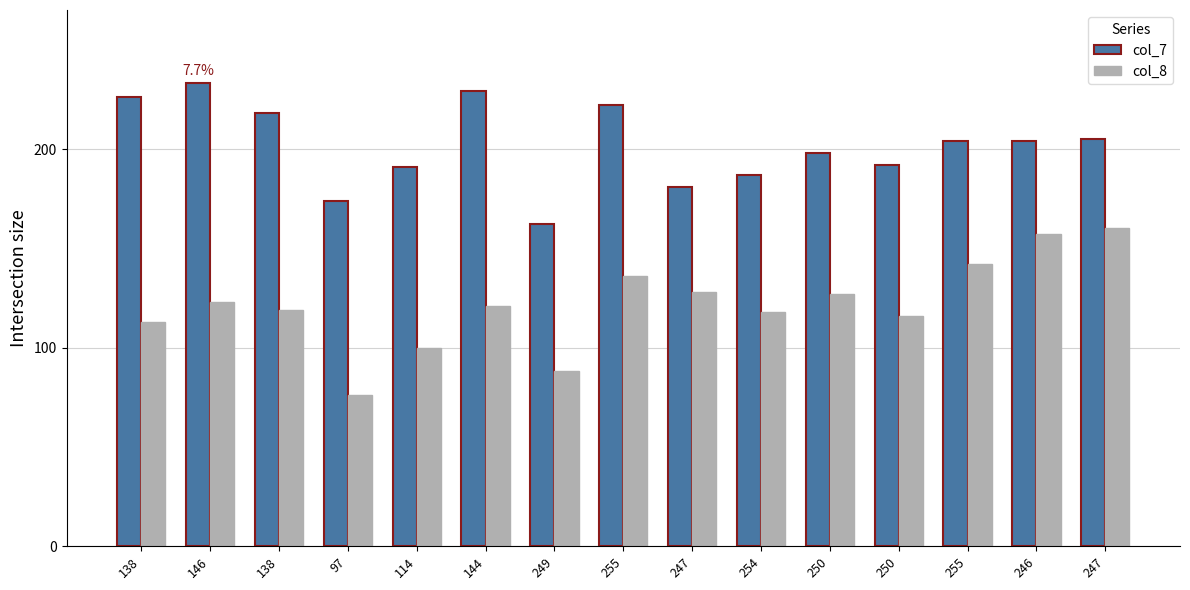

Between 246 and 250, which is larger?

246